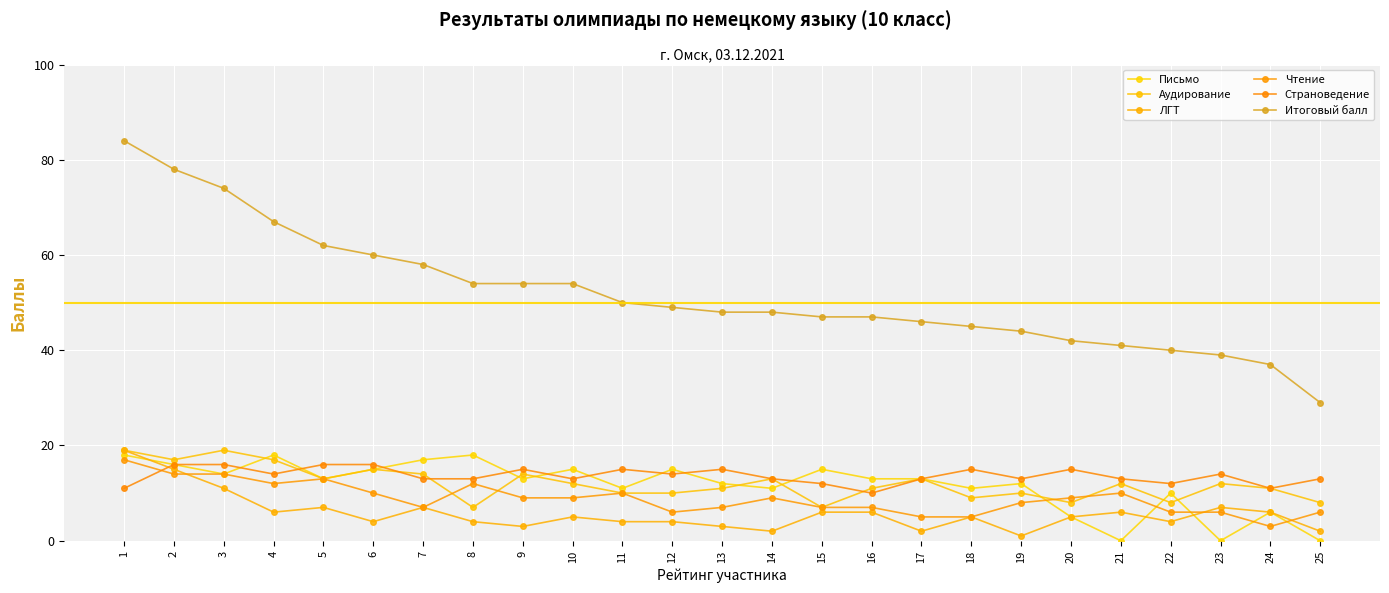

True or false: Итоговый балл and ЛГТ cross at least once.

False